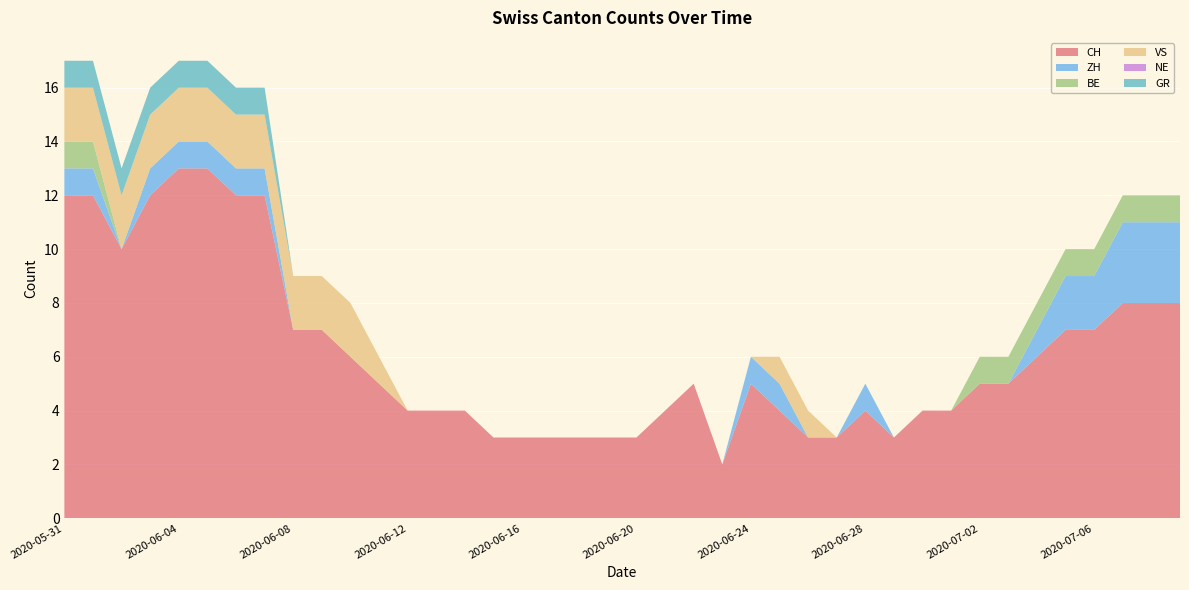

Reading left to right, extract all data points from this chart.

CH: 2020-05-31=12	2020-06-01=12	2020-06-02=10	2020-06-03=12	2020-06-04=13	2020-06-05=13	2020-06-06=12	2020-06-07=12	2020-06-08=7	2020-06-09=7	2020-06-10=6	2020-06-11=5	2020-06-12=4	2020-06-13=4	2020-06-14=4	2020-06-15=3	2020-06-16=3	2020-06-17=3	2020-06-18=3	2020-06-19=3	2020-06-20=3	2020-06-21=4	2020-06-22=5	2020-06-23=2	2020-06-24=5	2020-06-25=4	2020-06-26=3	2020-06-27=3	2020-06-28=4	2020-06-29=3	2020-06-30=4	2020-07-01=4	2020-07-02=5	2020-07-03=5	2020-07-04=6	2020-07-05=7	2020-07-06=7	2020-07-07=8	2020-07-08=8	2020-07-09=8
ZH: 2020-05-31=1	2020-06-01=1	2020-06-02=0	2020-06-03=1	2020-06-04=1	2020-06-05=1	2020-06-06=1	2020-06-07=1	2020-06-08=0	2020-06-09=0	2020-06-10=0	2020-06-11=0	2020-06-12=0	2020-06-13=0	2020-06-14=0	2020-06-15=0	2020-06-16=0	2020-06-17=0	2020-06-18=0	2020-06-19=0	2020-06-20=0	2020-06-21=0	2020-06-22=0	2020-06-23=0	2020-06-24=1	2020-06-25=1	2020-06-26=0	2020-06-27=0	2020-06-28=1	2020-06-29=0	2020-06-30=0	2020-07-01=0	2020-07-02=0	2020-07-03=0	2020-07-04=1	2020-07-05=2	2020-07-06=2	2020-07-07=3	2020-07-08=3	2020-07-09=3
BE: 2020-05-31=1	2020-06-01=1	2020-06-02=0	2020-06-03=0	2020-06-04=0	2020-06-05=0	2020-06-06=0	2020-06-07=0	2020-06-08=0	2020-06-09=0	2020-06-10=0	2020-06-11=0	2020-06-12=0	2020-06-13=0	2020-06-14=0	2020-06-15=0	2020-06-16=0	2020-06-17=0	2020-06-18=0	2020-06-19=0	2020-06-20=0	2020-06-21=0	2020-06-22=0	2020-06-23=0	2020-06-24=0	2020-06-25=0	2020-06-26=0	2020-06-27=0	2020-06-28=0	2020-06-29=0	2020-06-30=0	2020-07-01=0	2020-07-02=1	2020-07-03=1	2020-07-04=1	2020-07-05=1	2020-07-06=1	2020-07-07=1	2020-07-08=1	2020-07-09=1
VS: 2020-05-31=2	2020-06-01=2	2020-06-02=2	2020-06-03=2	2020-06-04=2	2020-06-05=2	2020-06-06=2	2020-06-07=2	2020-06-08=2	2020-06-09=2	2020-06-10=2	2020-06-11=1	2020-06-12=0	2020-06-13=0	2020-06-14=0	2020-06-15=0	2020-06-16=0	2020-06-17=0	2020-06-18=0	2020-06-19=0	2020-06-20=0	2020-06-21=0	2020-06-22=0	2020-06-23=0	2020-06-24=0	2020-06-25=1	2020-06-26=1	2020-06-27=0	2020-06-28=0	2020-06-29=0	2020-06-30=0	2020-07-01=0	2020-07-02=0	2020-07-03=0	2020-07-04=0	2020-07-05=0	2020-07-06=0	2020-07-07=0	2020-07-08=0	2020-07-09=0
NE: 2020-05-31=0	2020-06-01=0	2020-06-02=0	2020-06-03=0	2020-06-04=0	2020-06-05=0	2020-06-06=0	2020-06-07=0	2020-06-08=0	2020-06-09=0	2020-06-10=0	2020-06-11=0	2020-06-12=0	2020-06-13=0	2020-06-14=0	2020-06-15=0	2020-06-16=0	2020-06-17=0	2020-06-18=0	2020-06-19=0	2020-06-20=0	2020-06-21=0	2020-06-22=0	2020-06-23=0	2020-06-24=0	2020-06-25=0	2020-06-26=0	2020-06-27=0	2020-06-28=0	2020-06-29=0	2020-06-30=0	2020-07-01=0	2020-07-02=0	2020-07-03=0	2020-07-04=0	2020-07-05=0	2020-07-06=0	2020-07-07=0	2020-07-08=0	2020-07-09=0
GR: 2020-05-31=1	2020-06-01=1	2020-06-02=1	2020-06-03=1	2020-06-04=1	2020-06-05=1	2020-06-06=1	2020-06-07=1	2020-06-08=0	2020-06-09=0	2020-06-10=0	2020-06-11=0	2020-06-12=0	2020-06-13=0	2020-06-14=0	2020-06-15=0	2020-06-16=0	2020-06-17=0	2020-06-18=0	2020-06-19=0	2020-06-20=0	2020-06-21=0	2020-06-22=0	2020-06-23=0	2020-06-24=0	2020-06-25=0	2020-06-26=0	2020-06-27=0	2020-06-28=0	2020-06-29=0	2020-06-30=0	2020-07-01=0	2020-07-02=0	2020-07-03=0	2020-07-04=0	2020-07-05=0	2020-07-06=0	2020-07-07=0	2020-07-08=0	2020-07-09=0